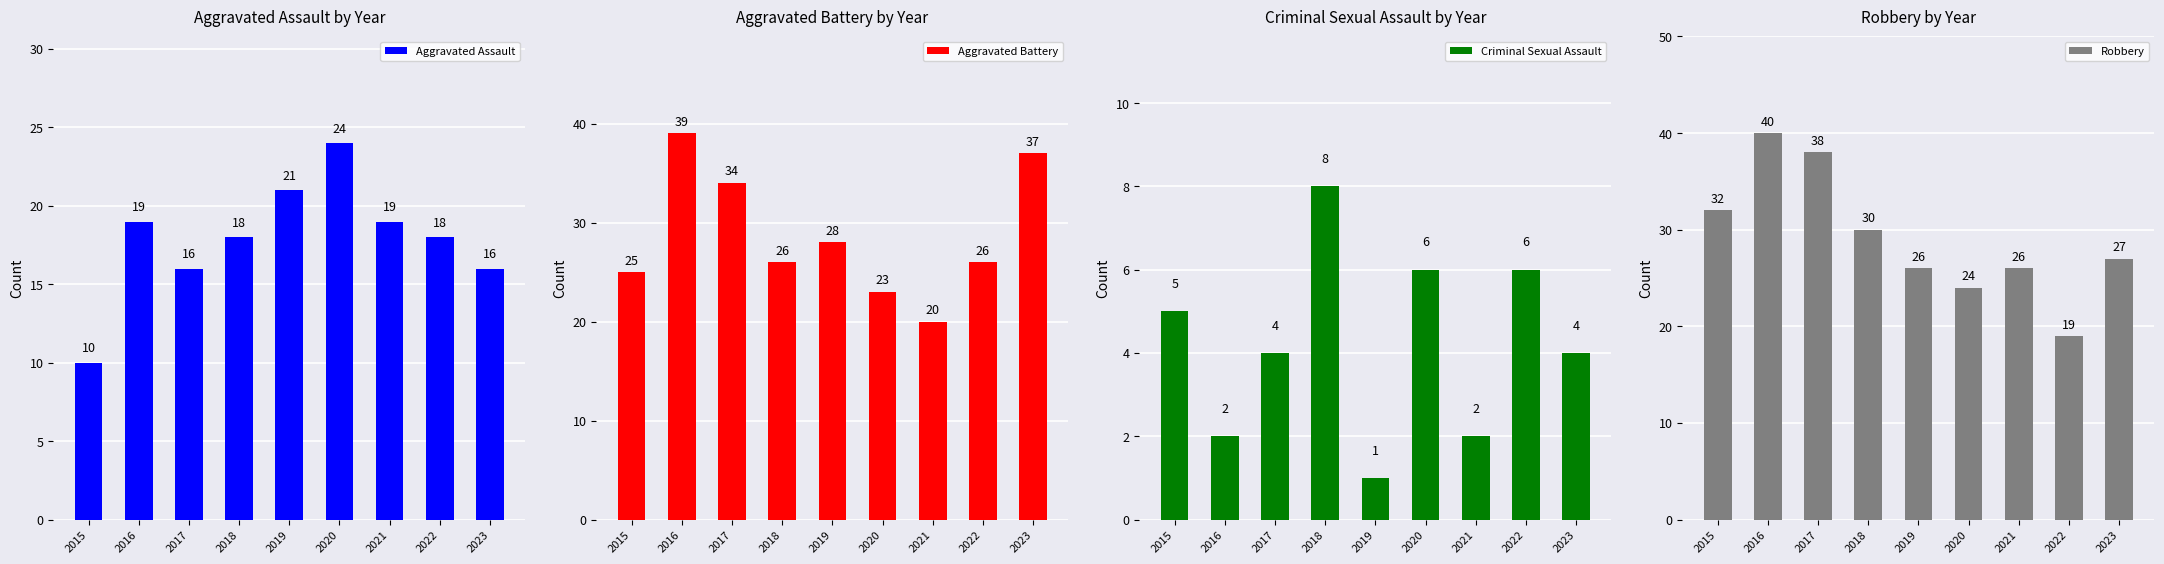

What is the greatest value displayed?

40